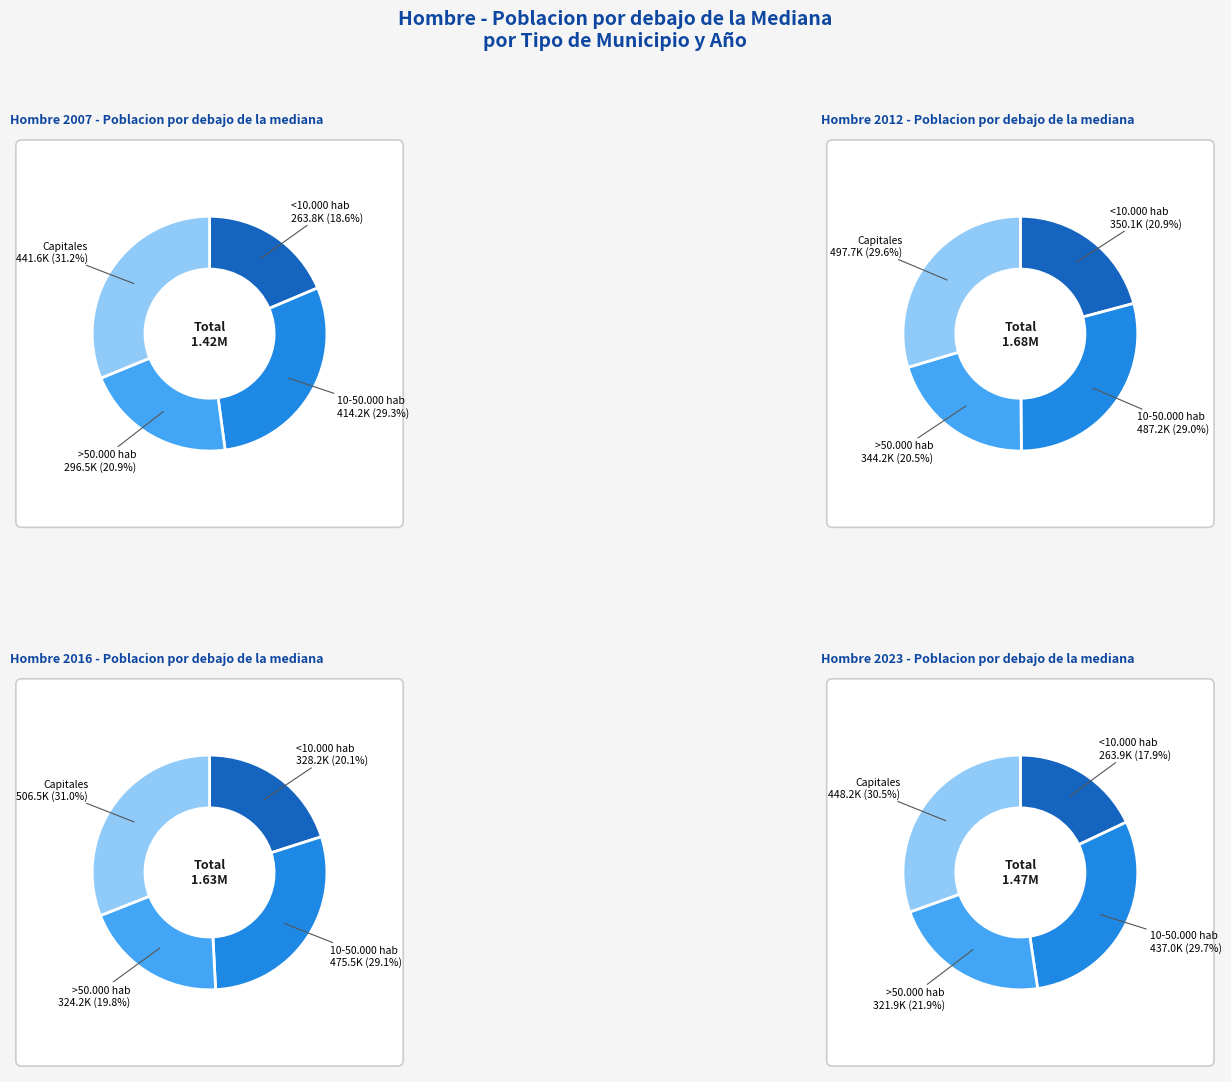

Which series has the widest spread of values?

Hombre 2023